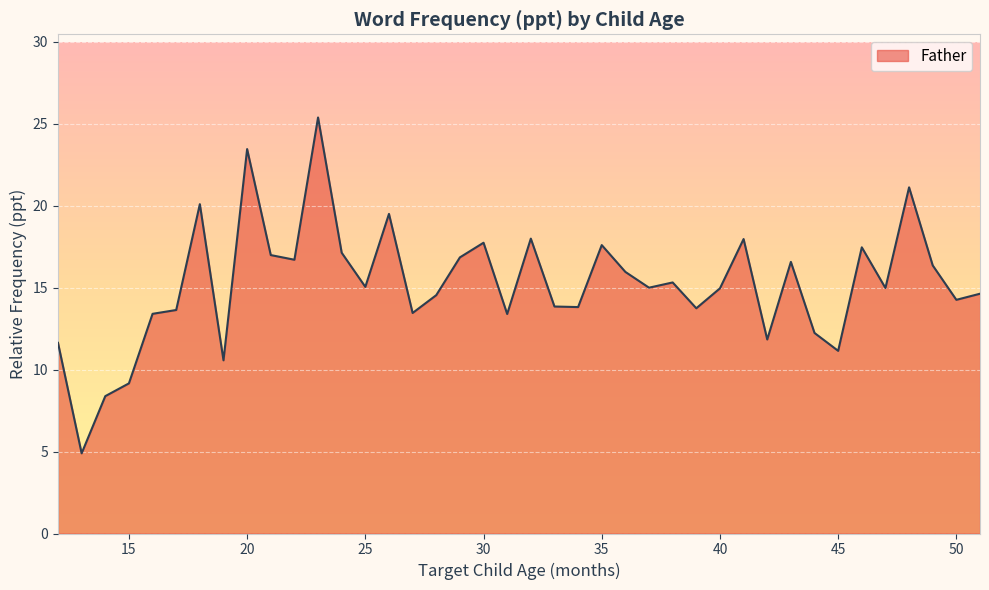

What is the difference between the maximum and minimum values?

20.5